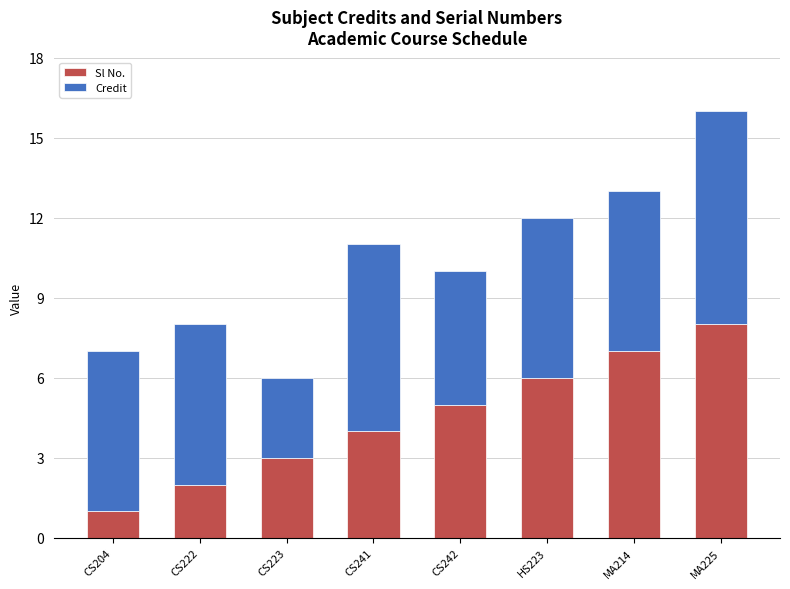

Rank the categories by Sl No. value from lowest to highest.

CS204, CS222, CS223, CS241, CS242, HS223, MA214, MA225